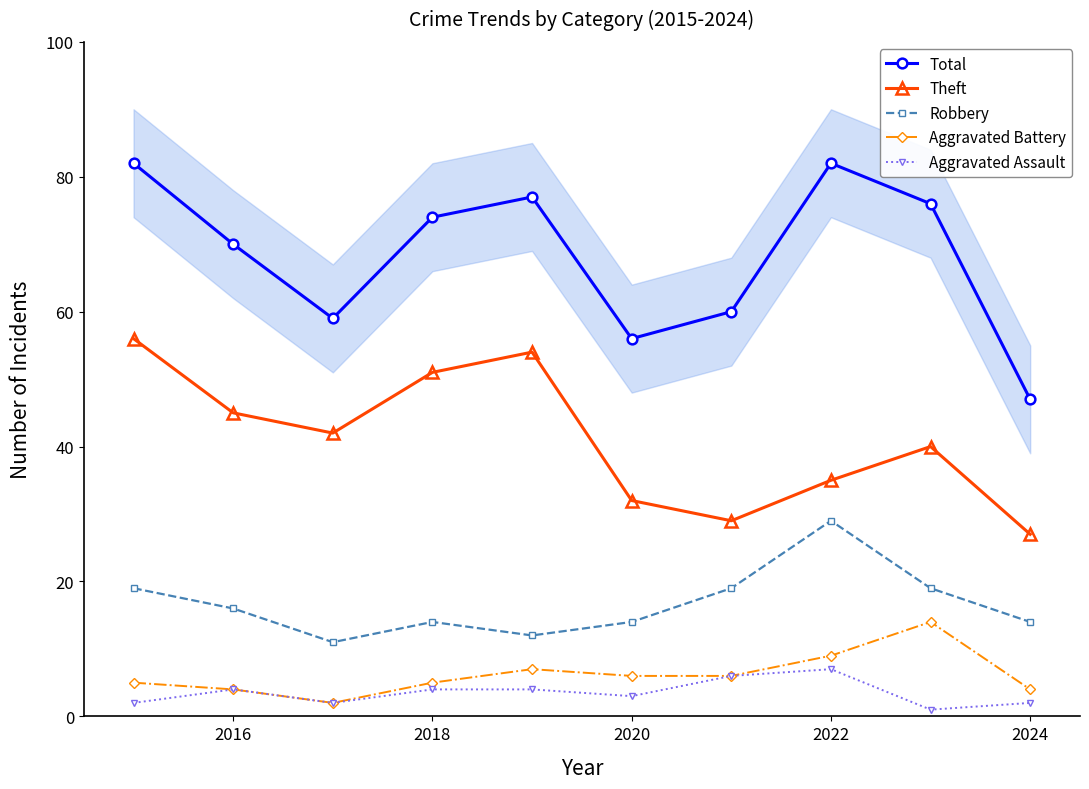

True or false: Aggravated Assault has more than 1 interior local peaks.

True